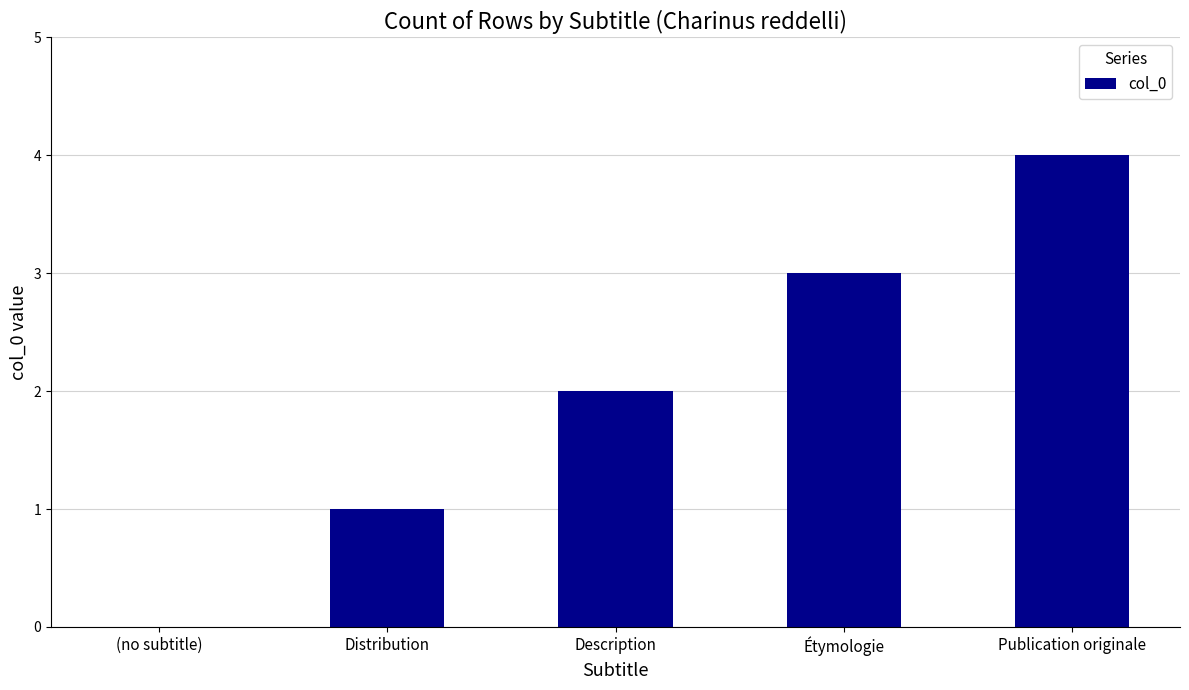

Count the number of categories in the chart.

5